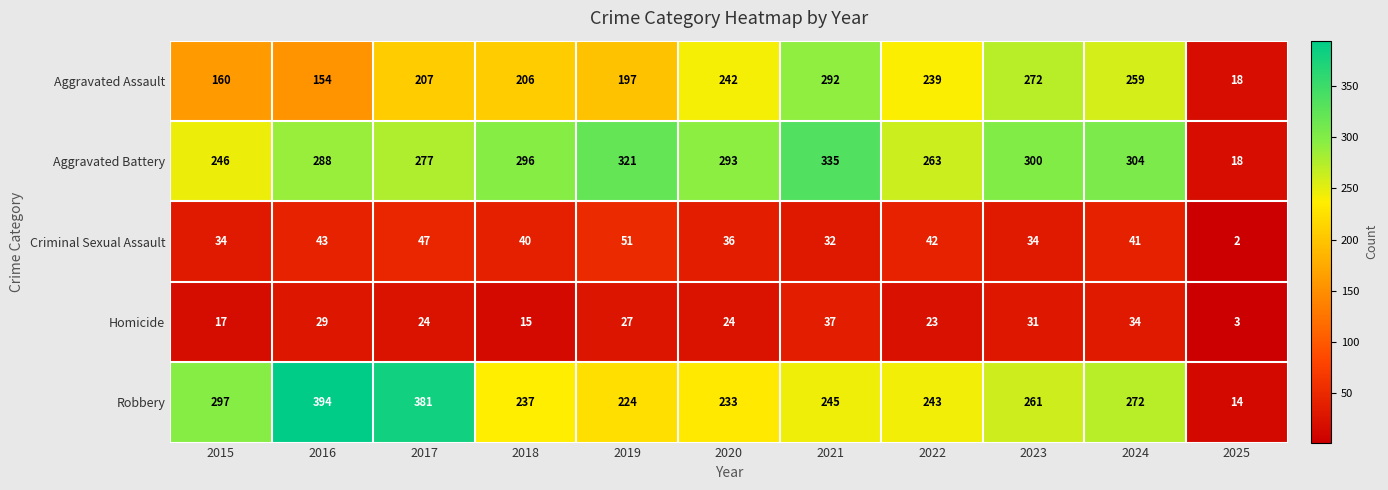

What is the difference between the maximum and minimum values in the Robbery series?

380